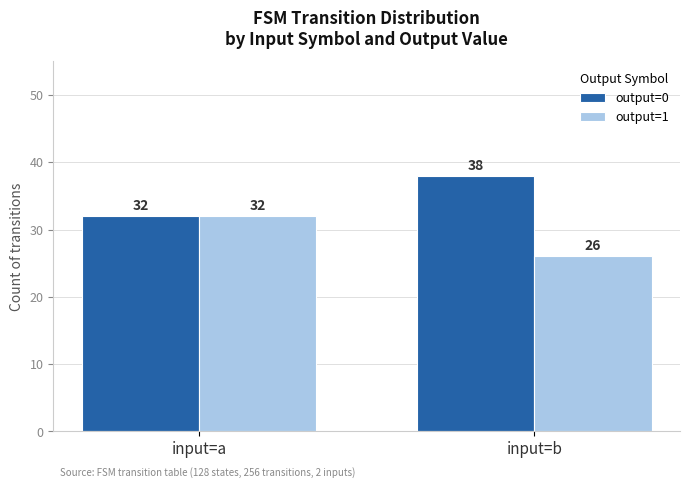

List the series in order of their peak value, lowest first.

output=1, output=0